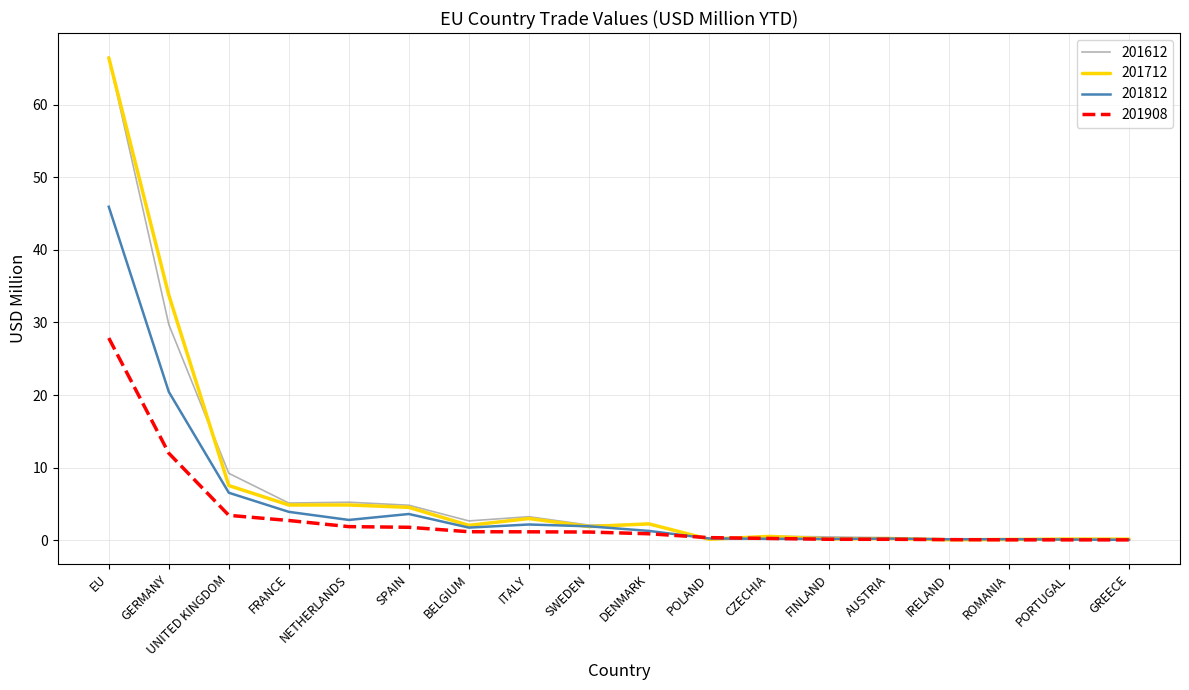

At which label does 201908 reach its peak?

EU